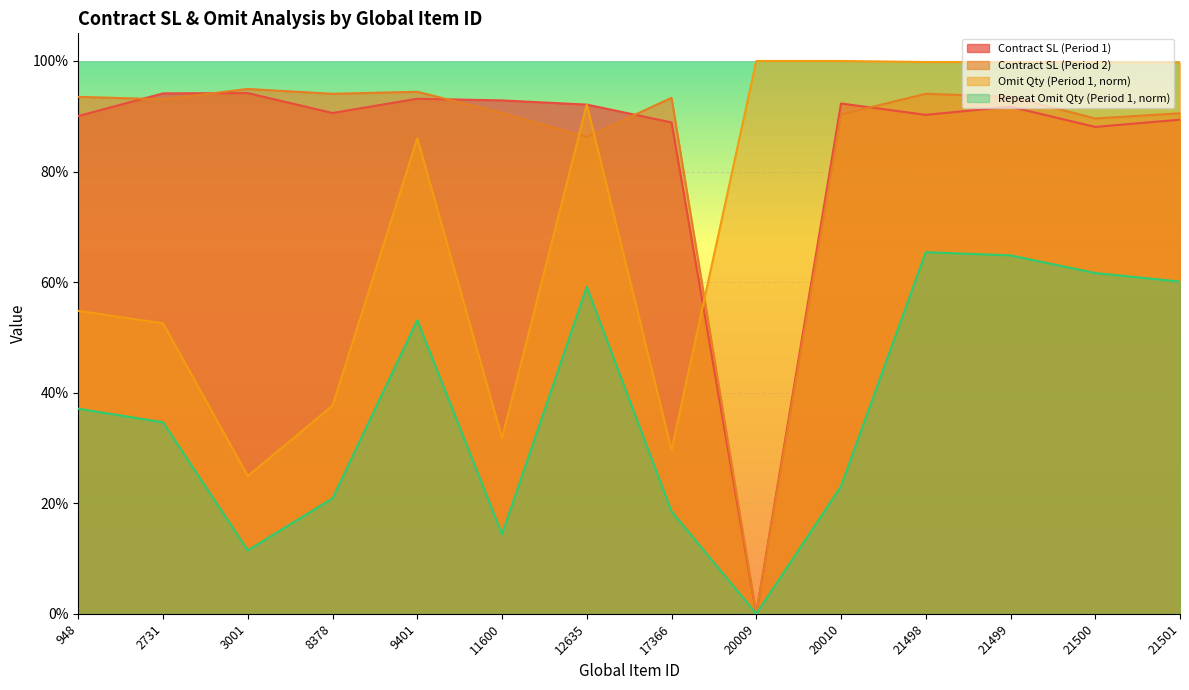

Which category has the lowest value across all series?

20009